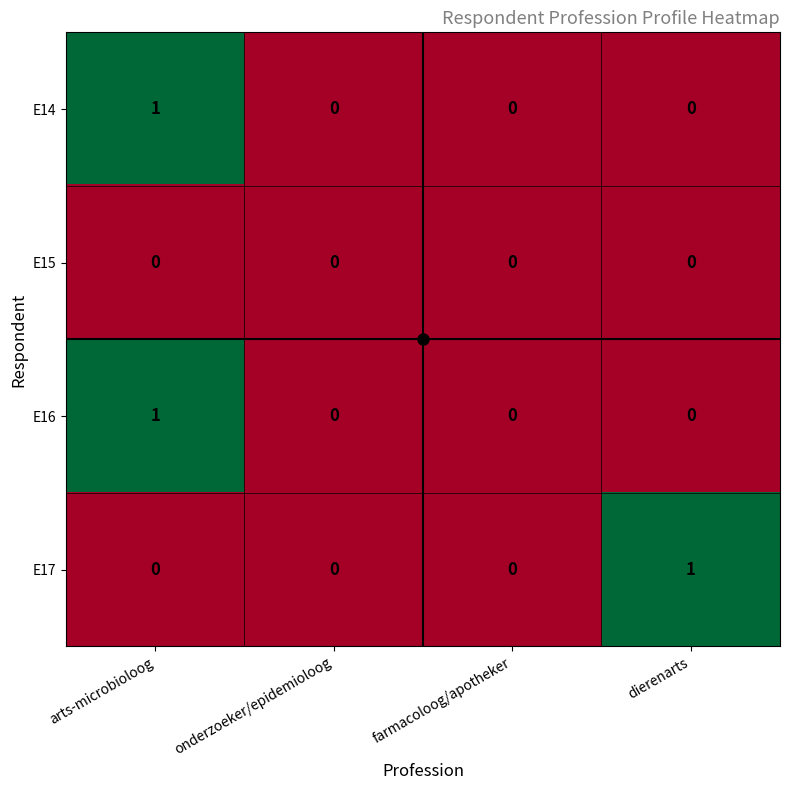

At which category is the sum across all series the highest?

arts-microbioloog